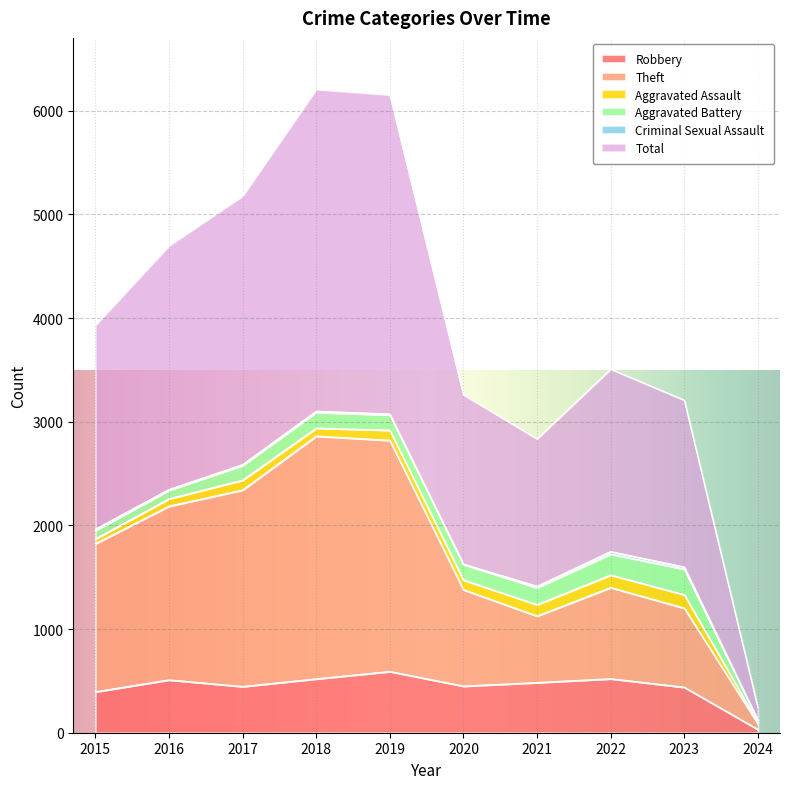

Between 2015 and 2017, which series saw the biggest shift?

Total